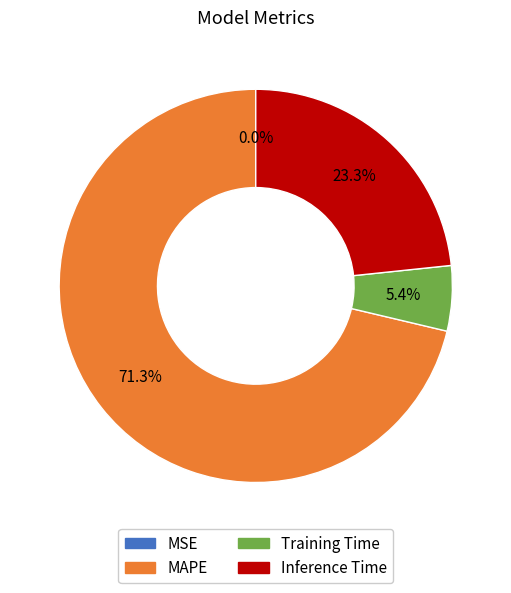

How much of the chart is everything except Training Time?

94.6%